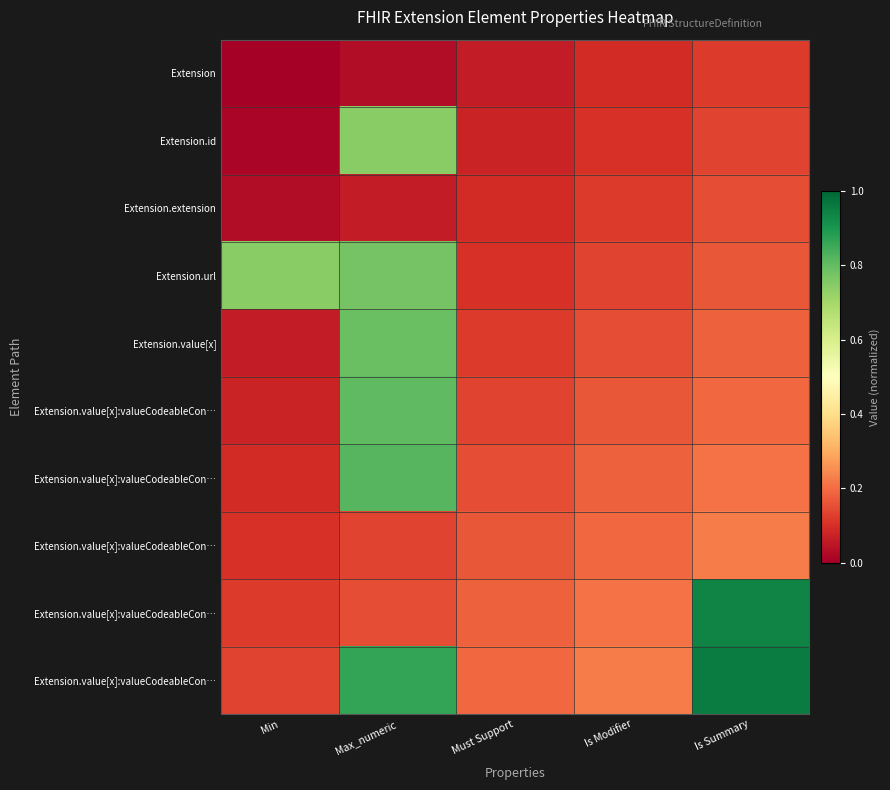

Count the number of data series in this chart.

10